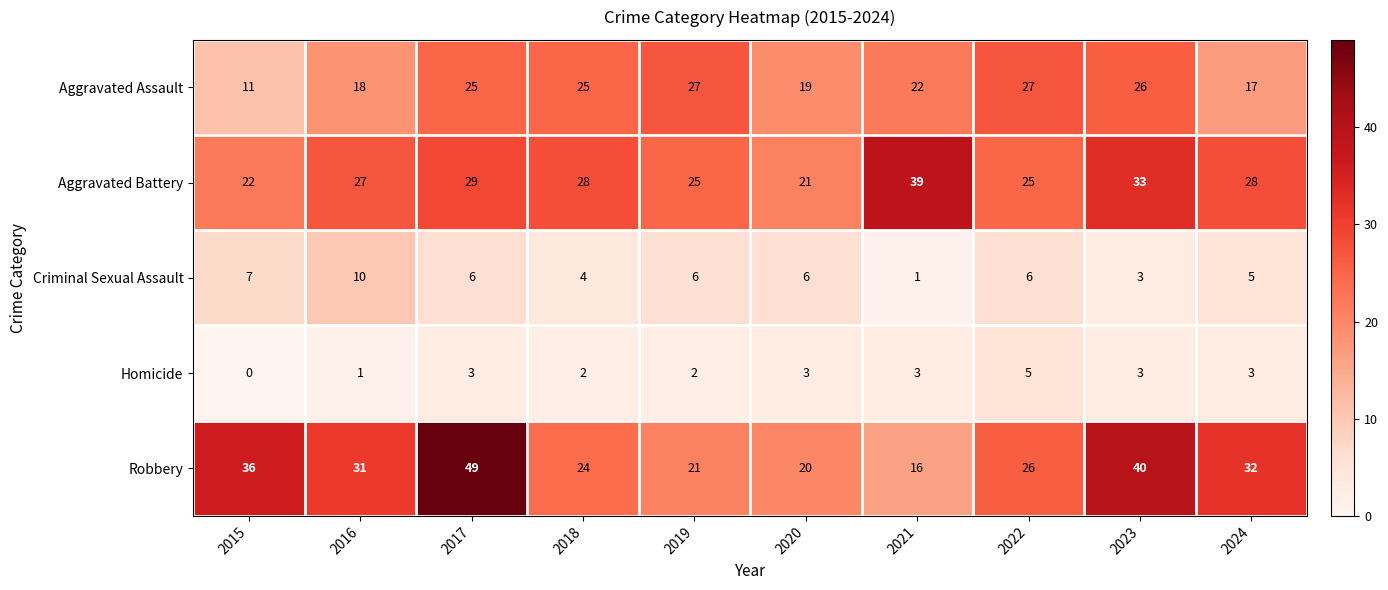

What is the difference between the highest and lowest values at 2017?

46